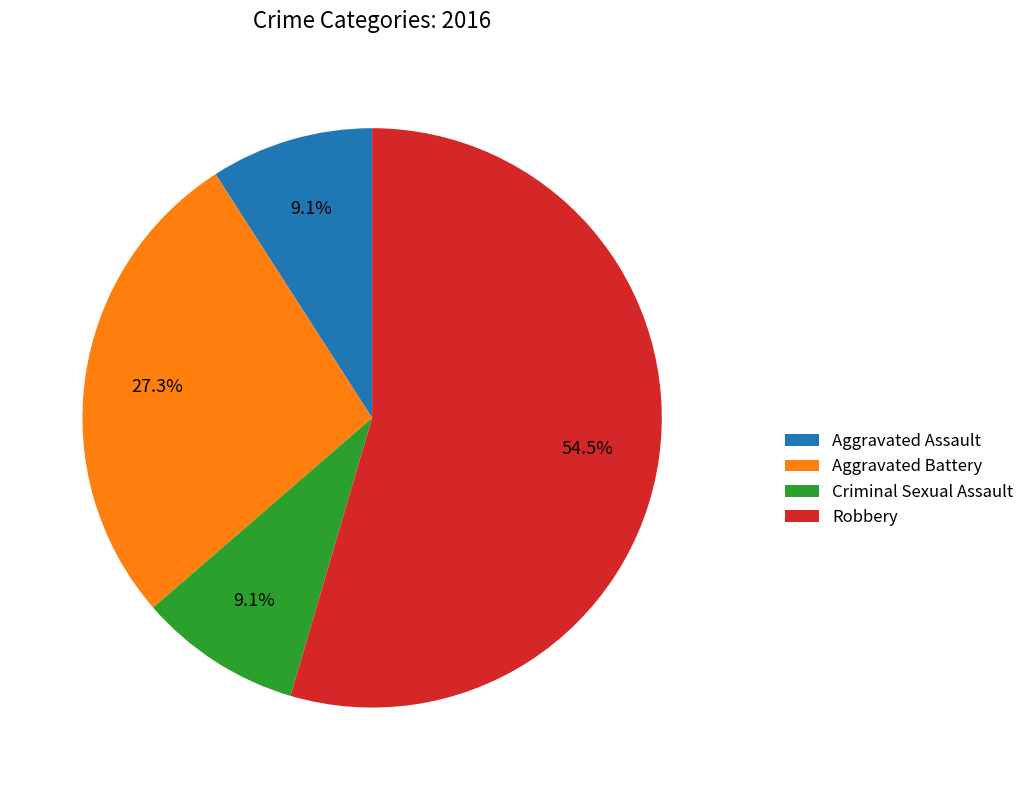

Count the number of slices in the pie.

4